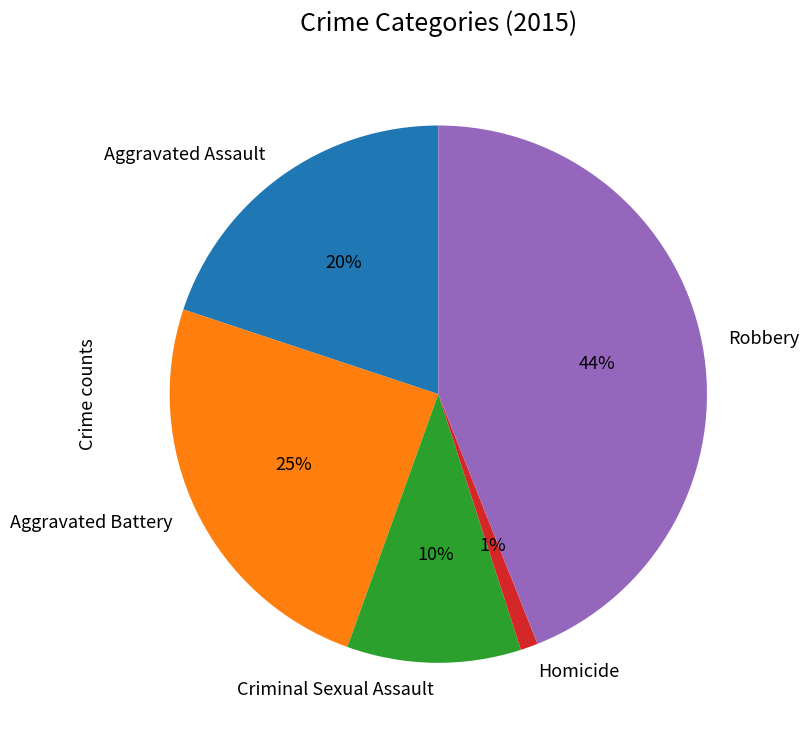

Is the sum of Criminal Sexual Assault and Robbery greater than half?

Yes